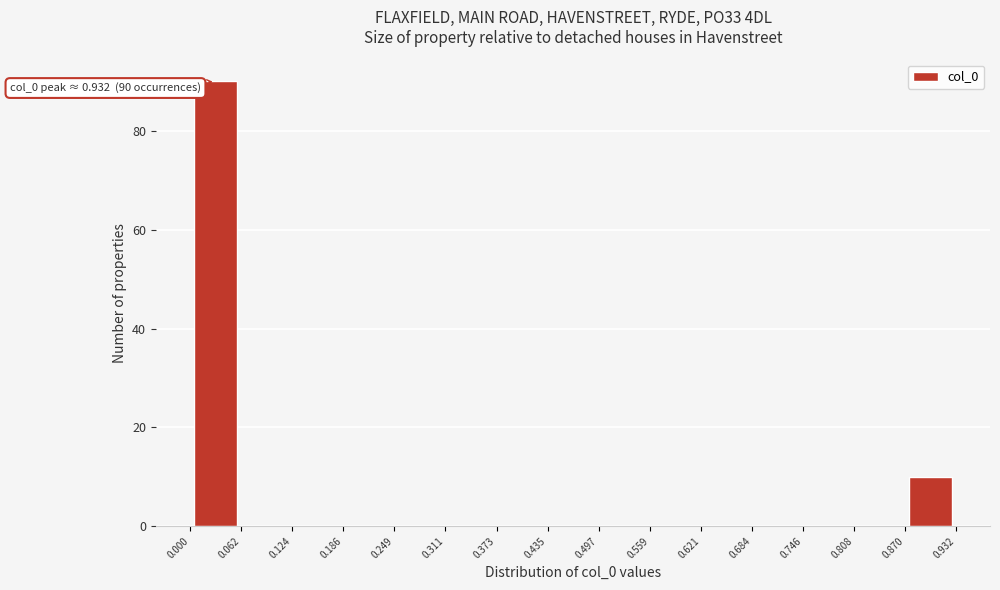

Over which range of the x-axis is the bar tallest?

0.000 to 0.062